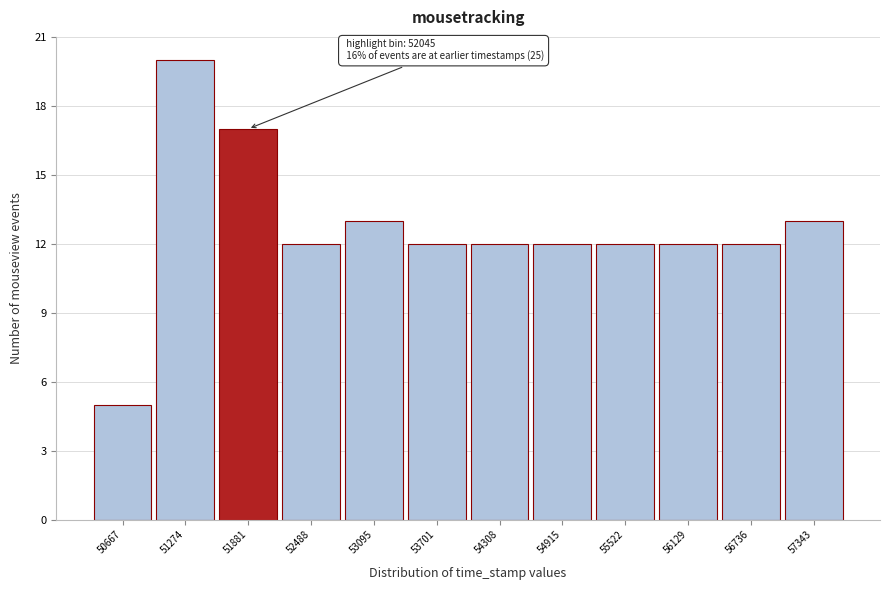

Reading right to left, extract all data points from this chart.

13	12	12	12	12	12	12	13	12	17	20	5